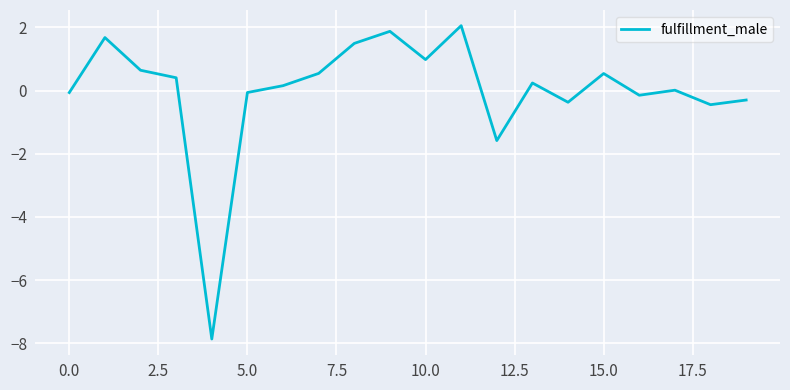

How many interior local valleys (lower than both neighbors) does the data have?

6